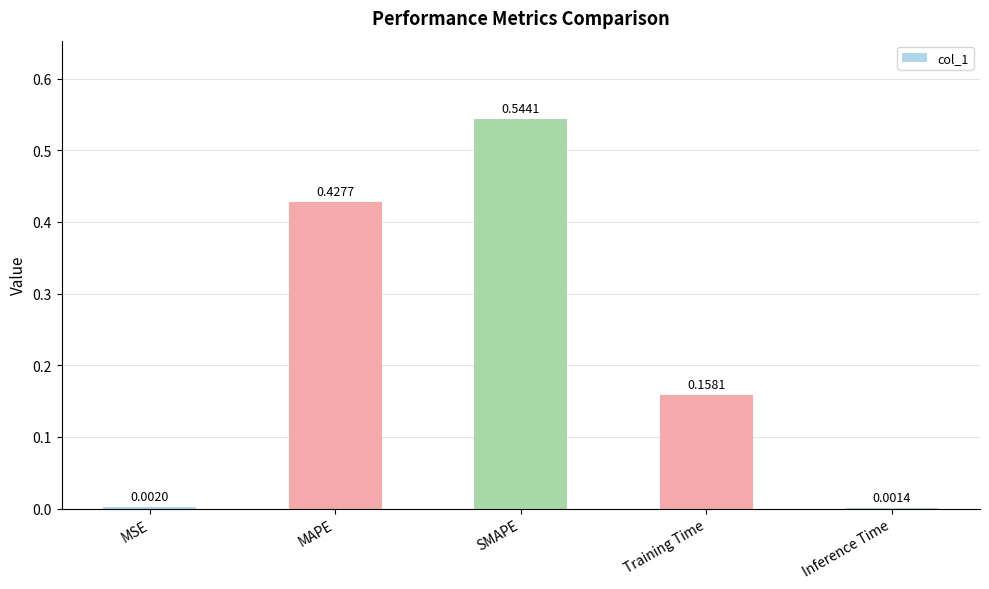

The chart shows a value of 0.3 at MAPE. True or false?

False